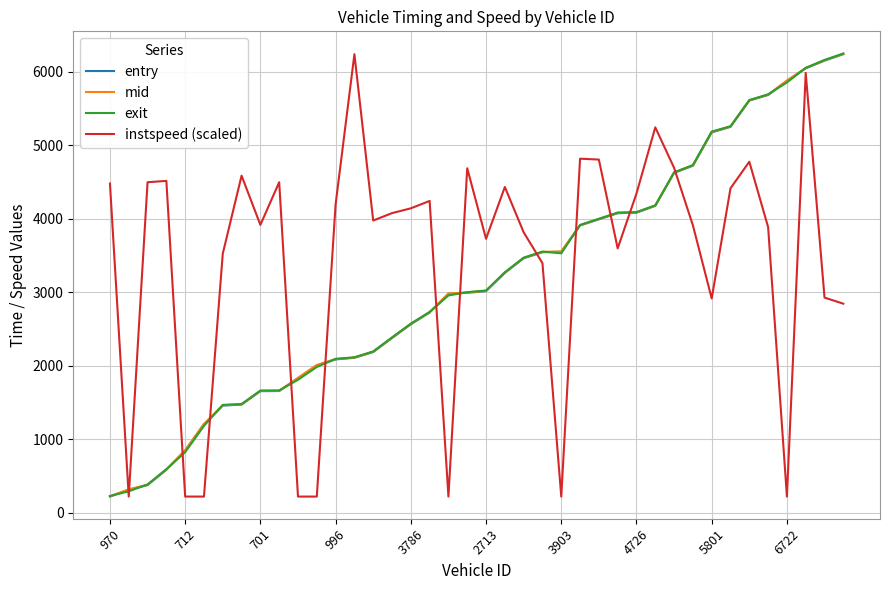

What is the lowest value of the entry series?

217.2